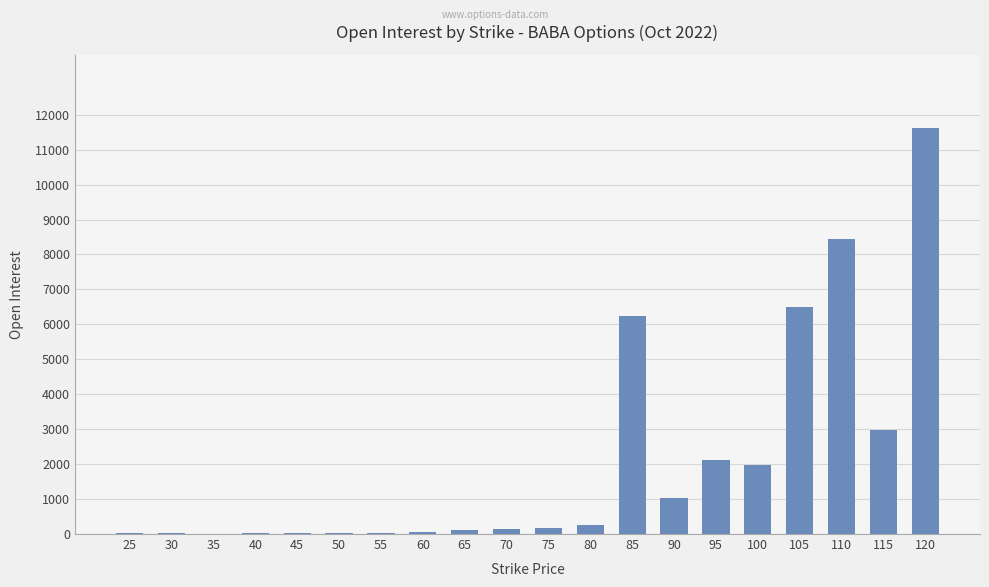

What is the maximum value shown in the chart?

11620